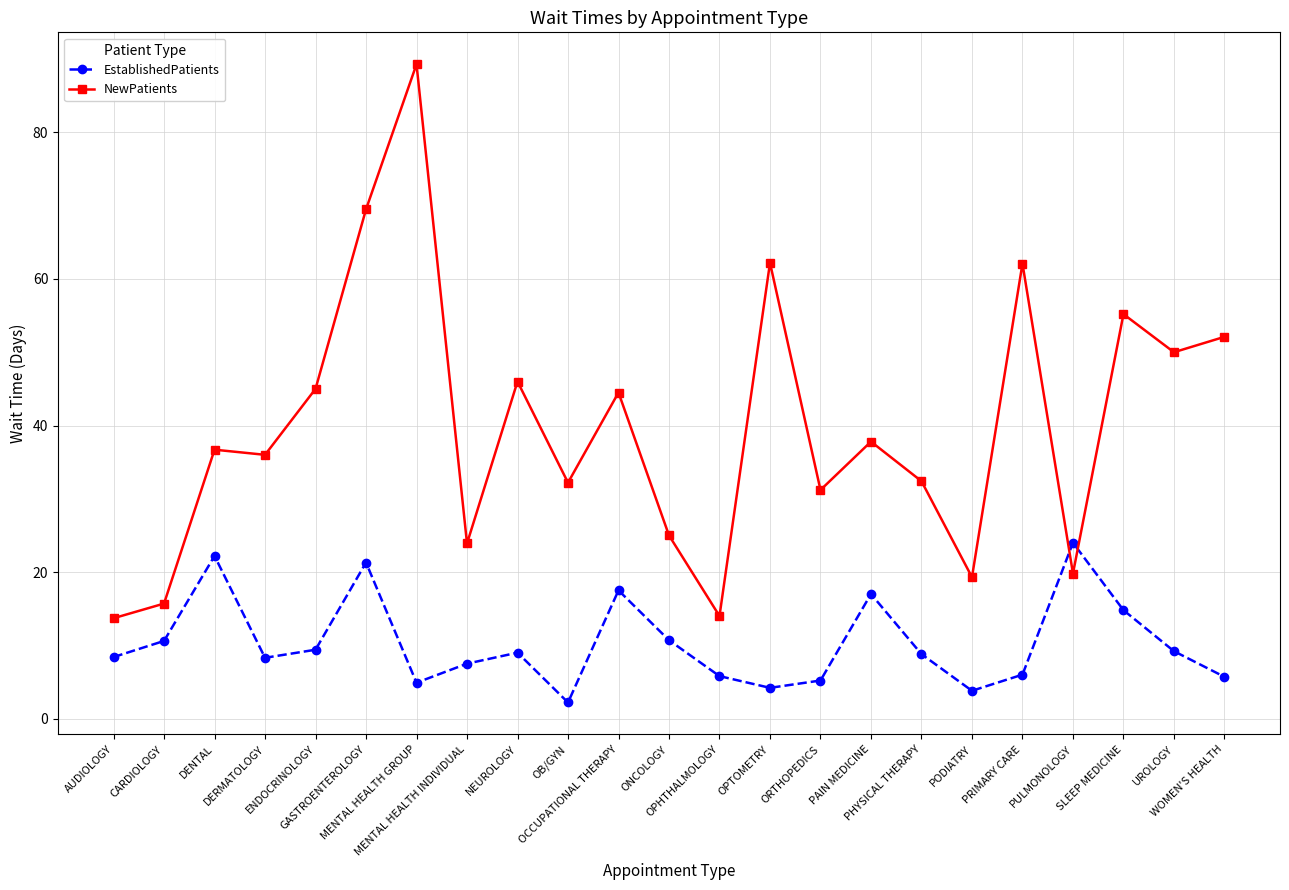

What is the sum of all EstablishedPatients values?

236.5